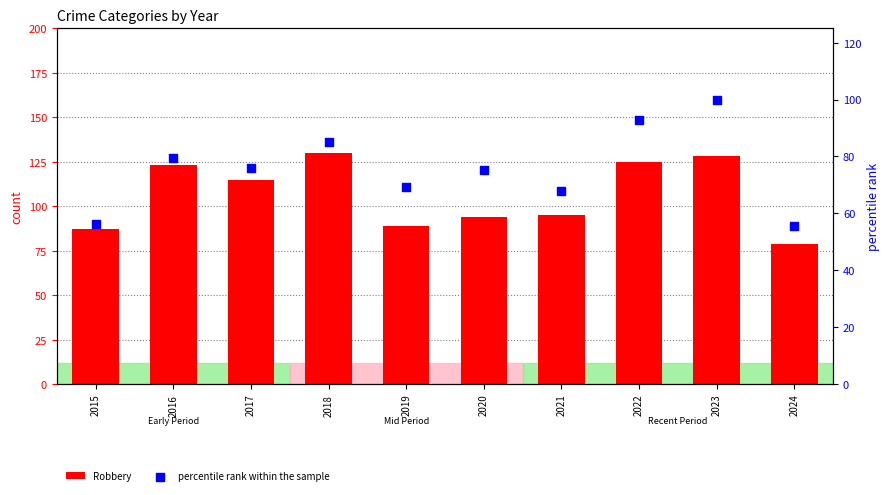

Which series reaches the minimum Y coordinate?

percentile rank within the sample